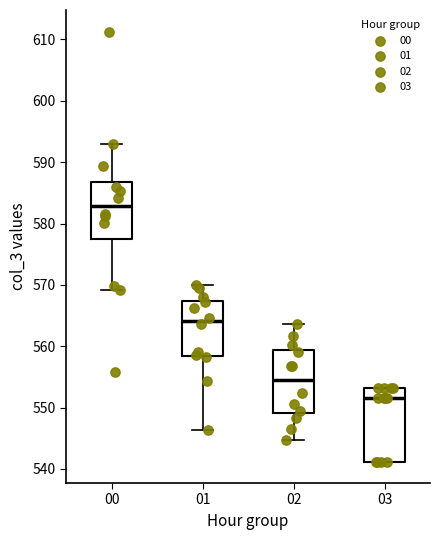

Reading left to right, read every box against the y-axis: the position of its median line, the range the box covers, and the ends of its whiskers. The values are not printed on the chart, so give them approximately, as read against the axis.

00: median 583, box 578 to 587, whiskers 569 to 593
01: median 564, box 558 to 567, whiskers 546 to 570
02: median 555, box 549 to 559, whiskers 545 to 564
03: median 552, box 541 to 553, whiskers 541 to 553